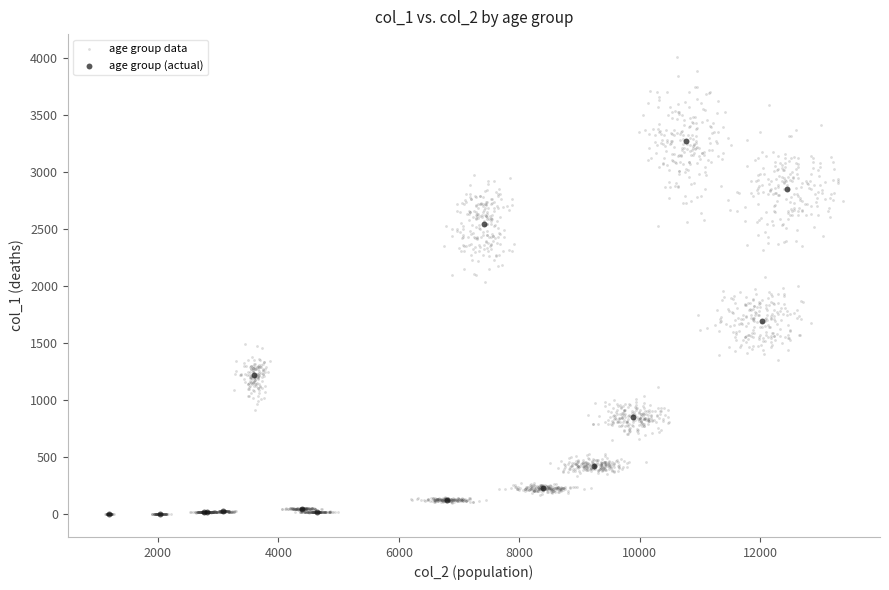

Which series reaches the maximum Y coordinate?

age group data